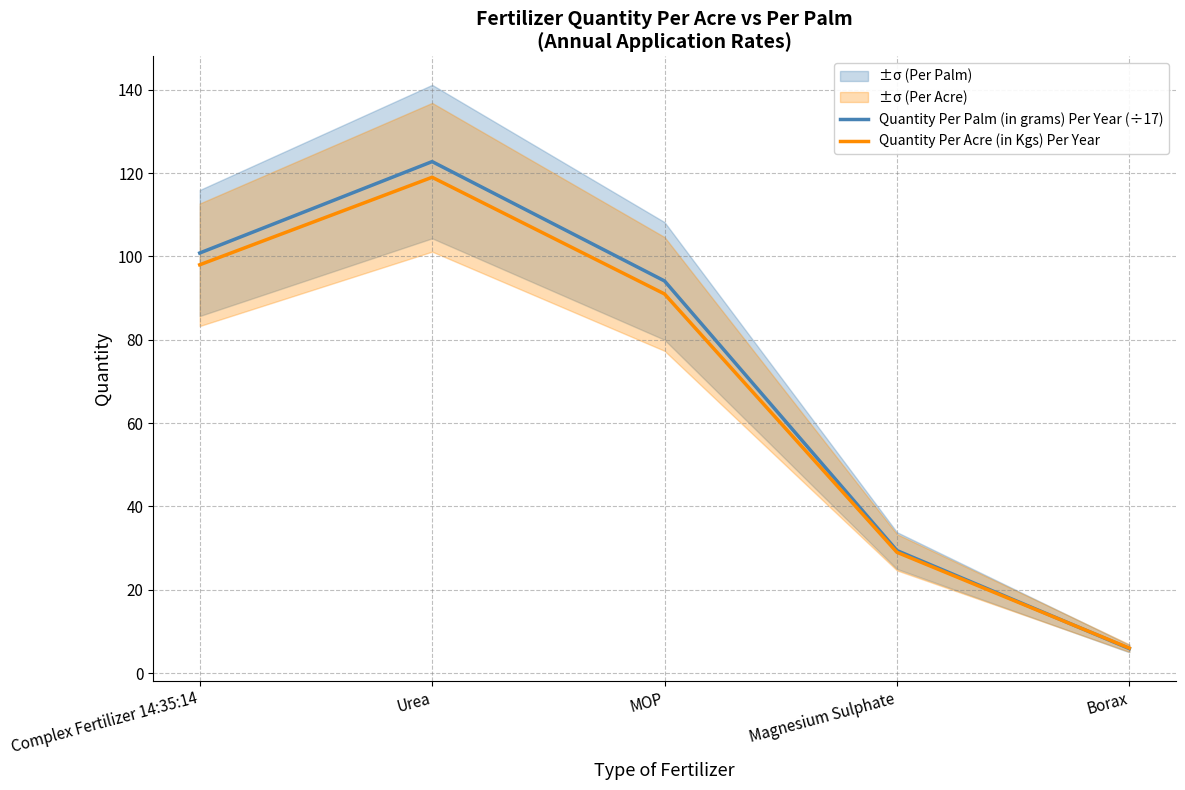

What is the maximum value for Quantity Per Acre (in Kgs) Per Year?

119.0